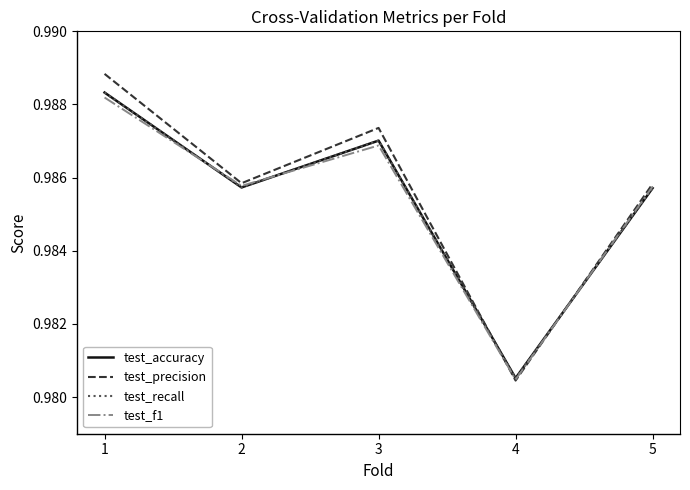

How many times do test_recall and test_precision cross each other?

2